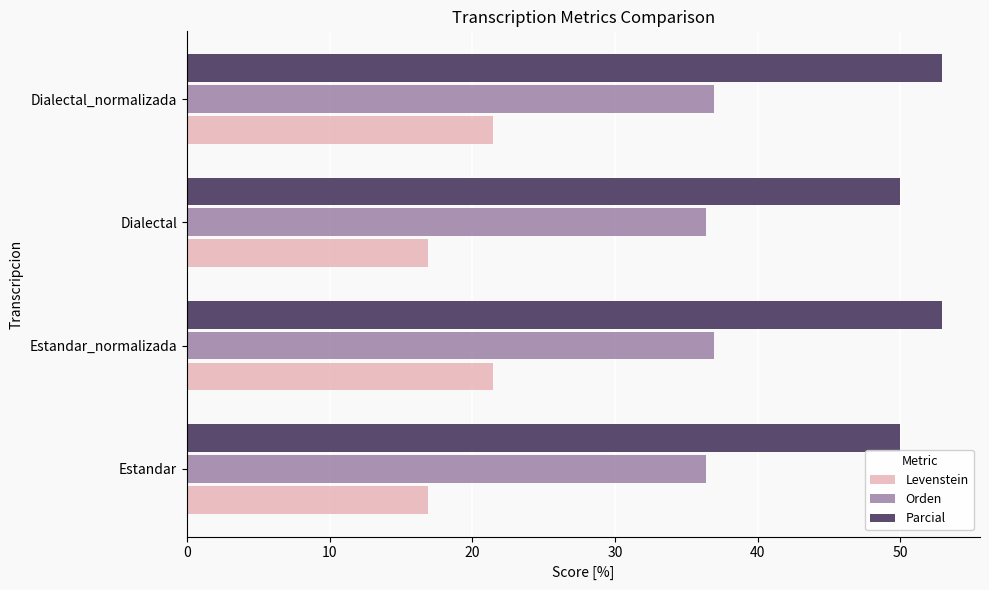

Rank the series at Dialectal_normalizada from highest to lowest value.

Parcial, Orden, Levenstein